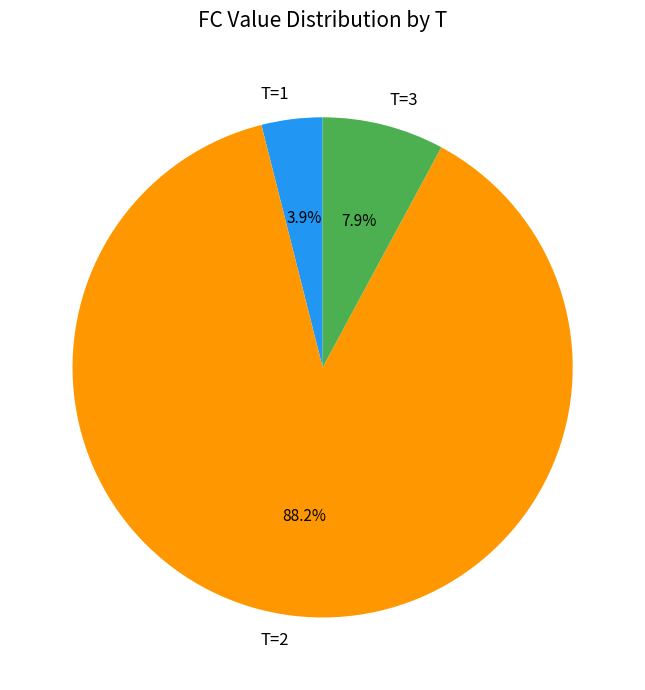

Does any single category account for the majority?

Yes